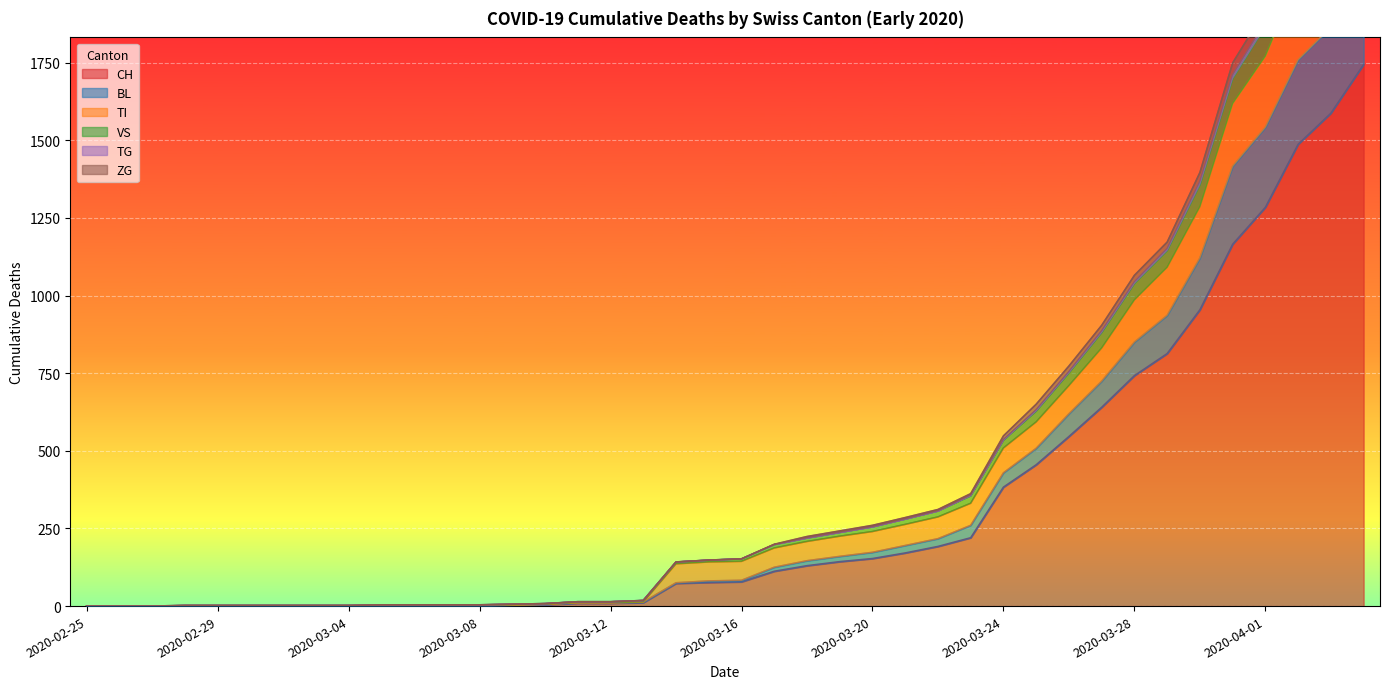

What value does the VS series have at 2020-03-12, to the nearest 10?

10